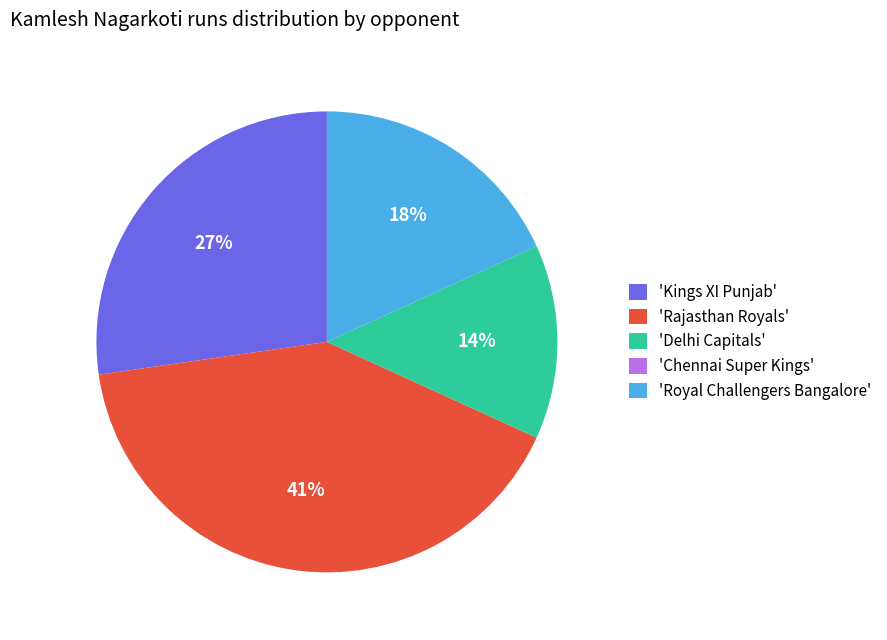

Which slice is the largest?

'Rajasthan Royals'